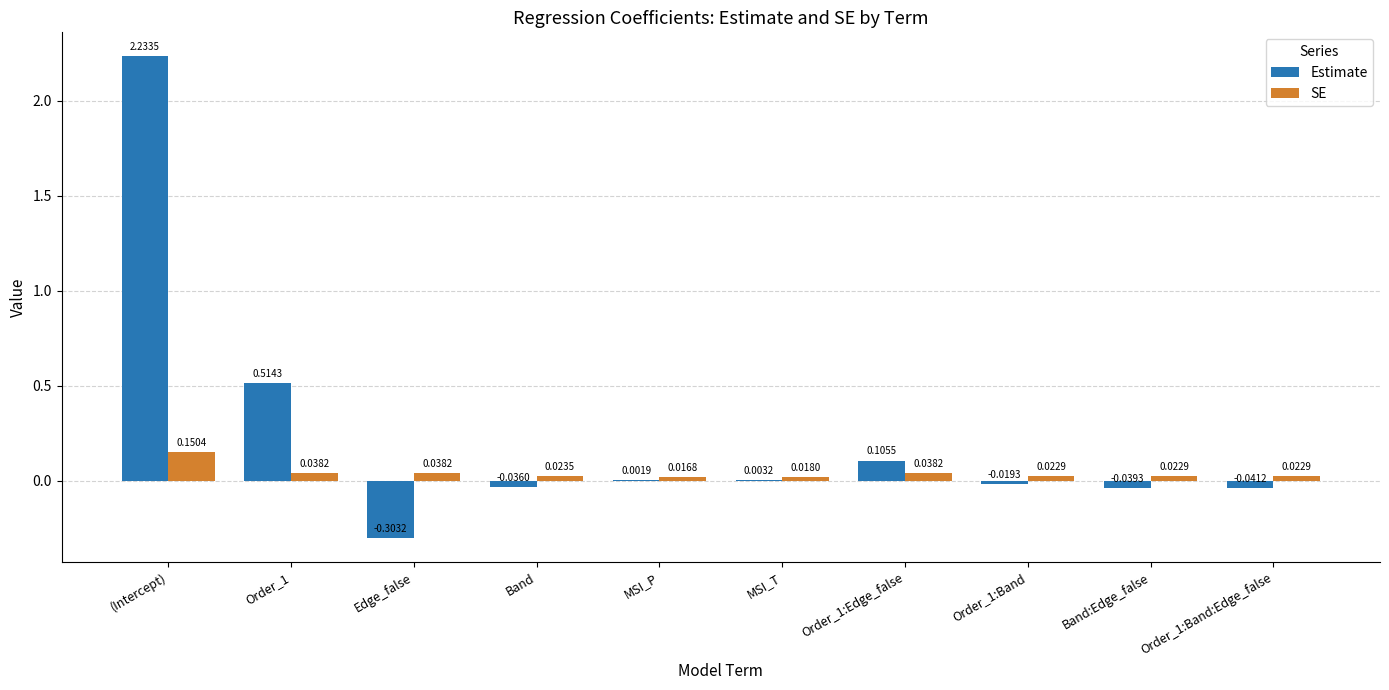

What is the difference between the Estimate values at Band:Edge_false and Order_1?

0.6